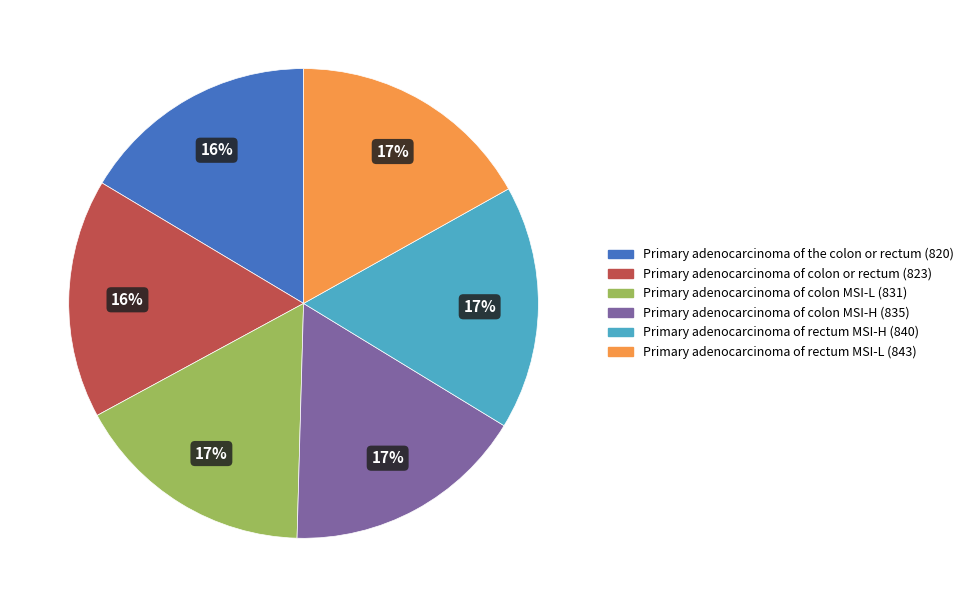

The Primary adenocarcinoma of colon MSI-H slice represents 17% of the pie. True or false?

True